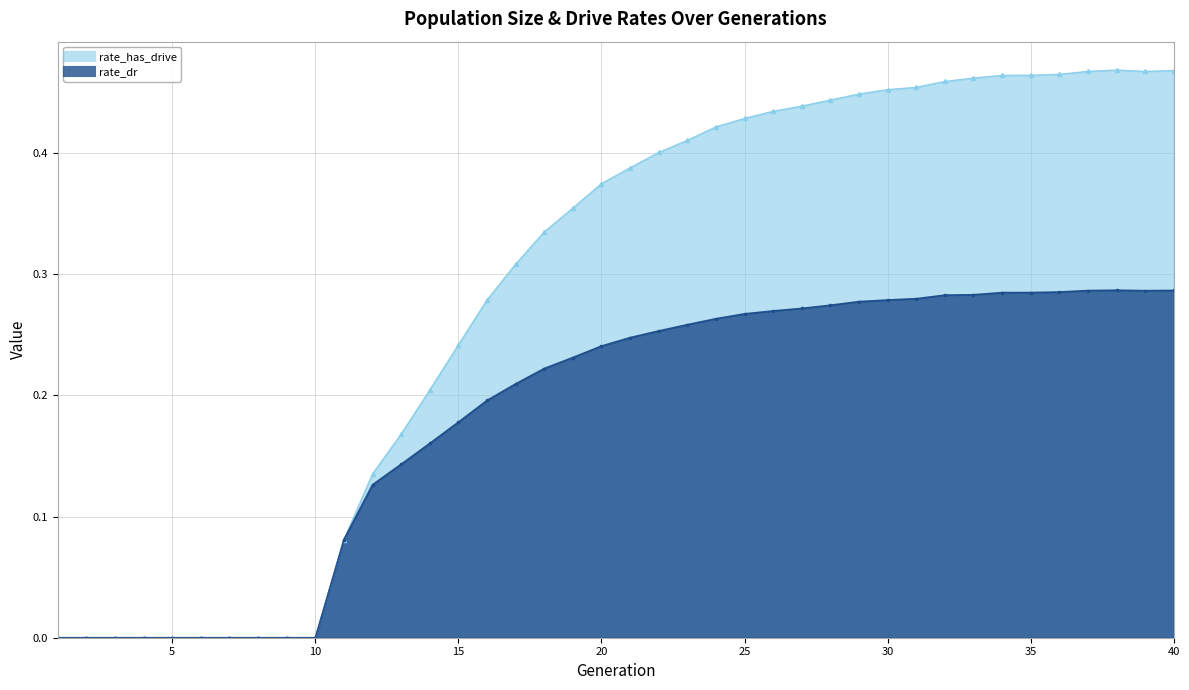

Is it true that rate_has_drive equals 0.2 at 13?

True